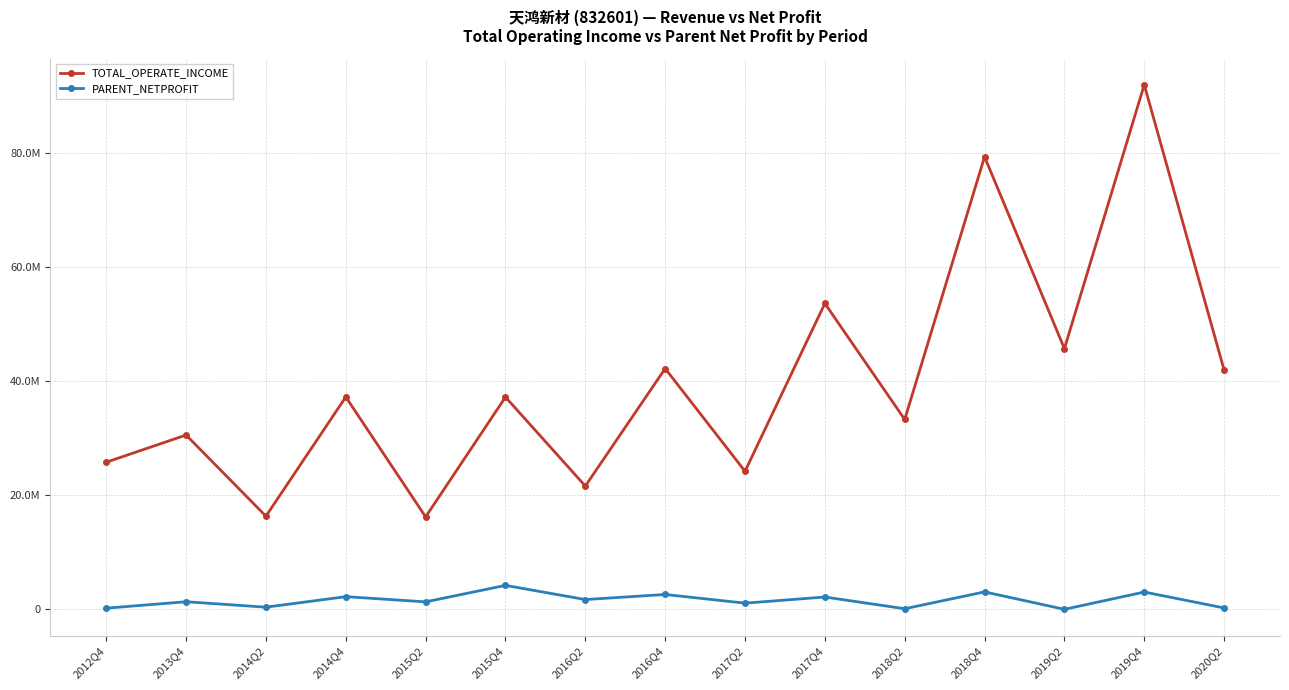

True or false: TOTAL_OPERATE_INCOME and PARENT_NETPROFIT intersect in this chart.

False